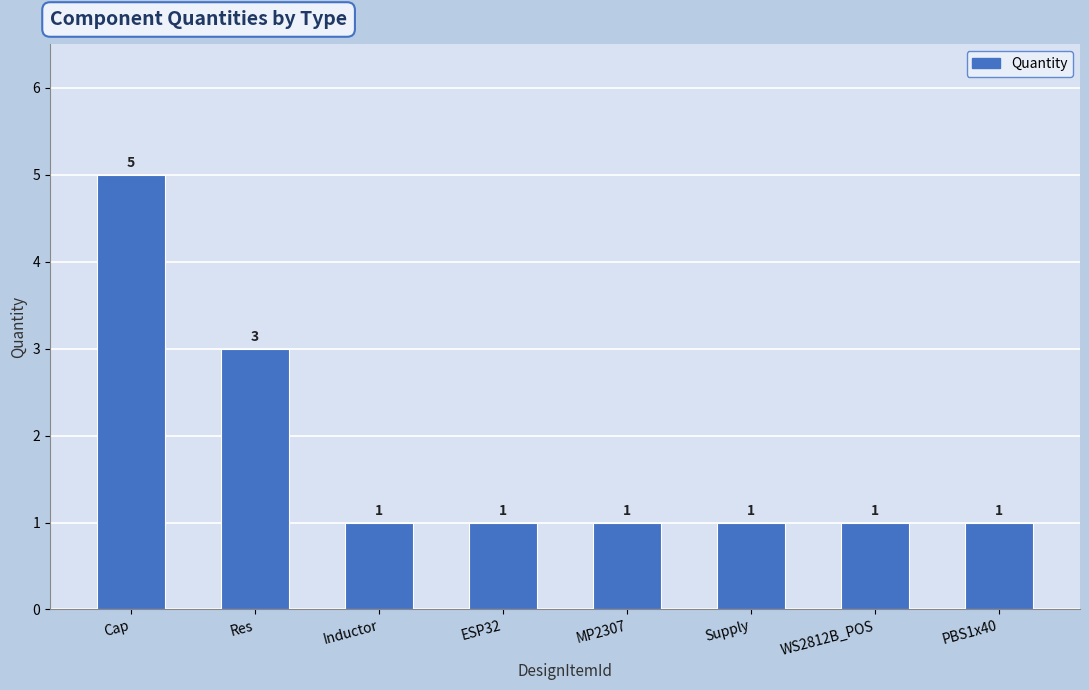

Where is the data nearest to the value 3?

Res